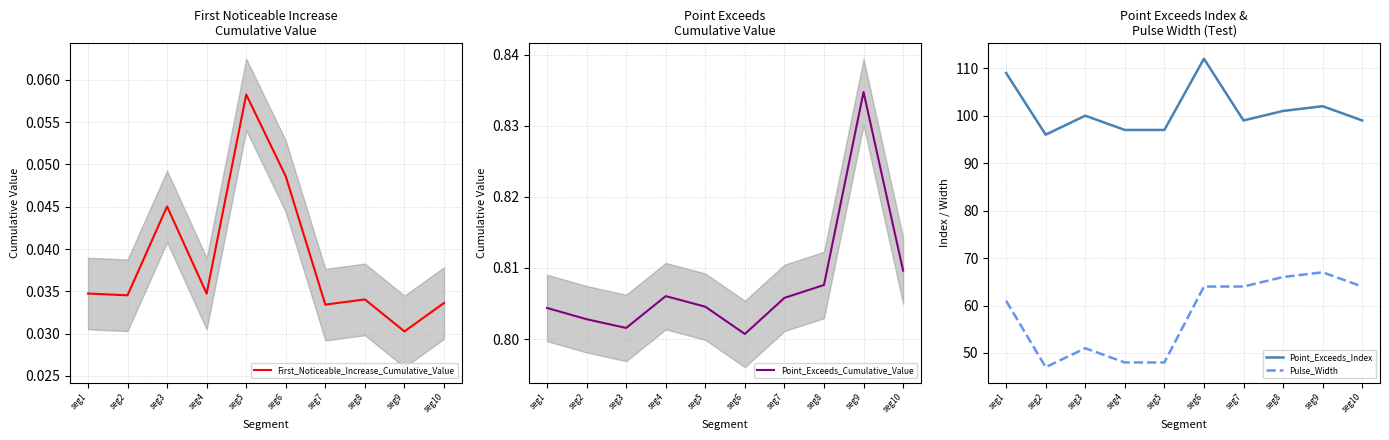

What is the value of the Point_Exceeds_Index point at the 1st from the left?

109.0